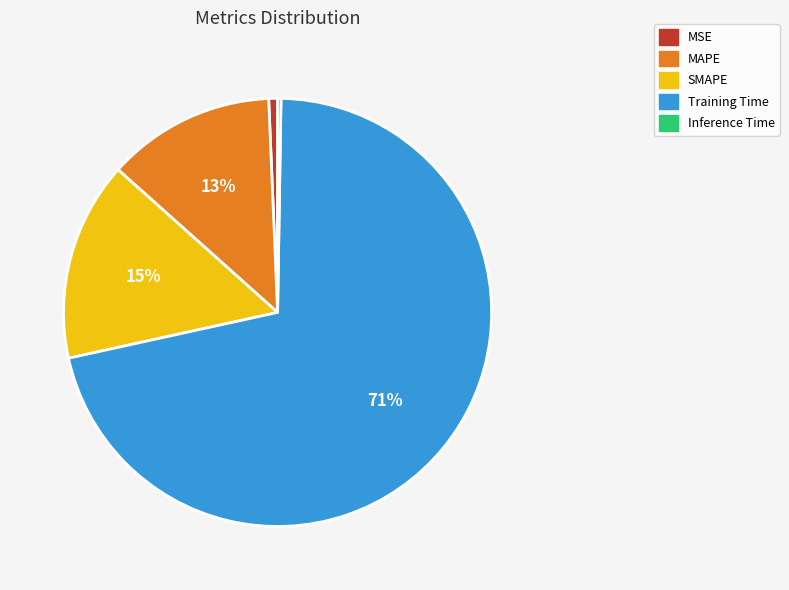

Which category has the biggest portion of the pie?

Training Time